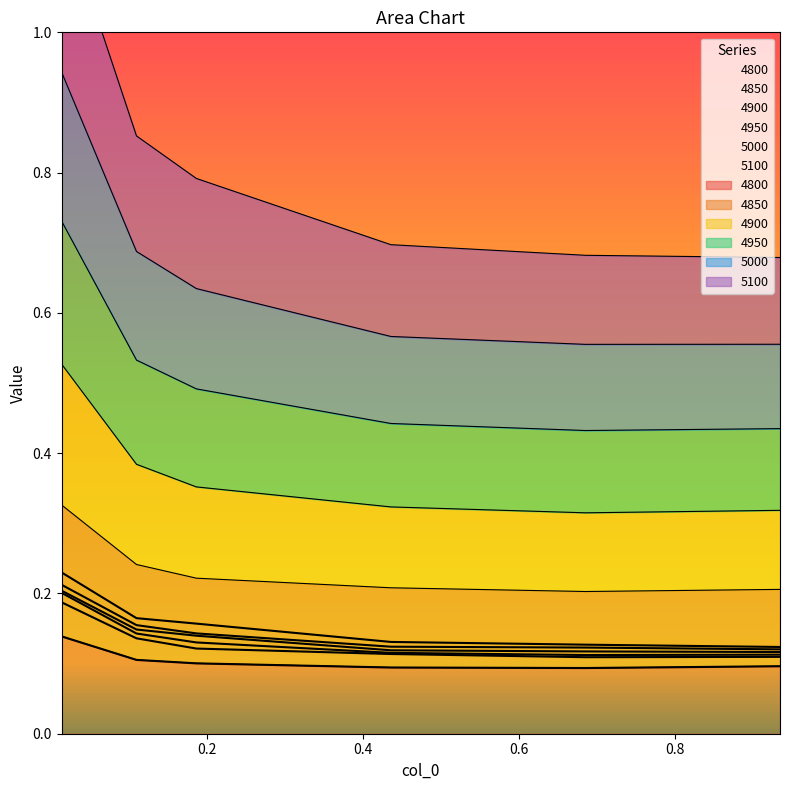

What is the sum of the 4950 values at 0.1863013698630137 and 0.4356164383561644?

0.3